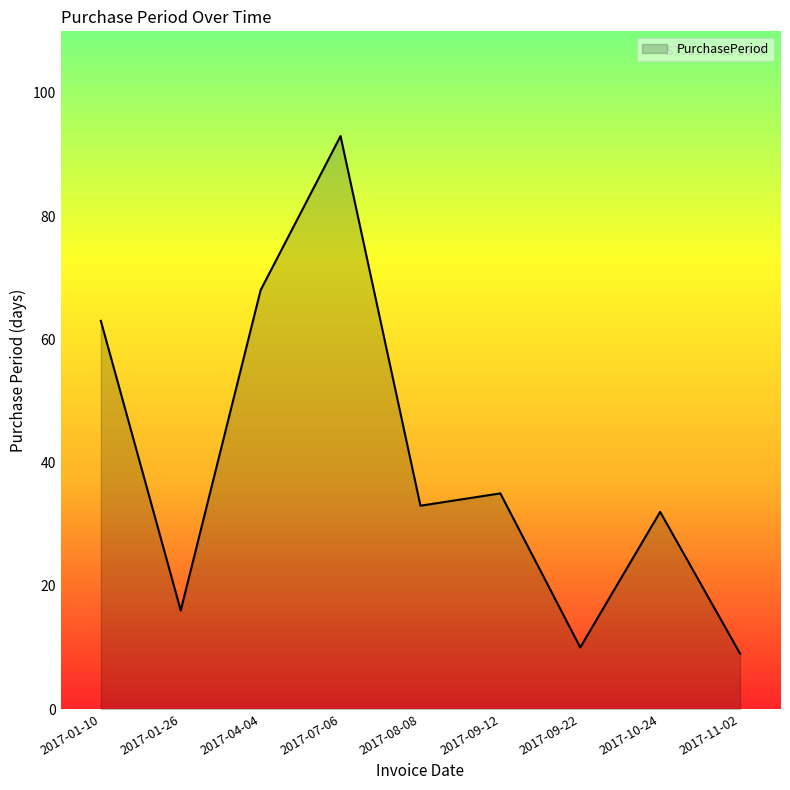

What is the greatest value displayed?

93